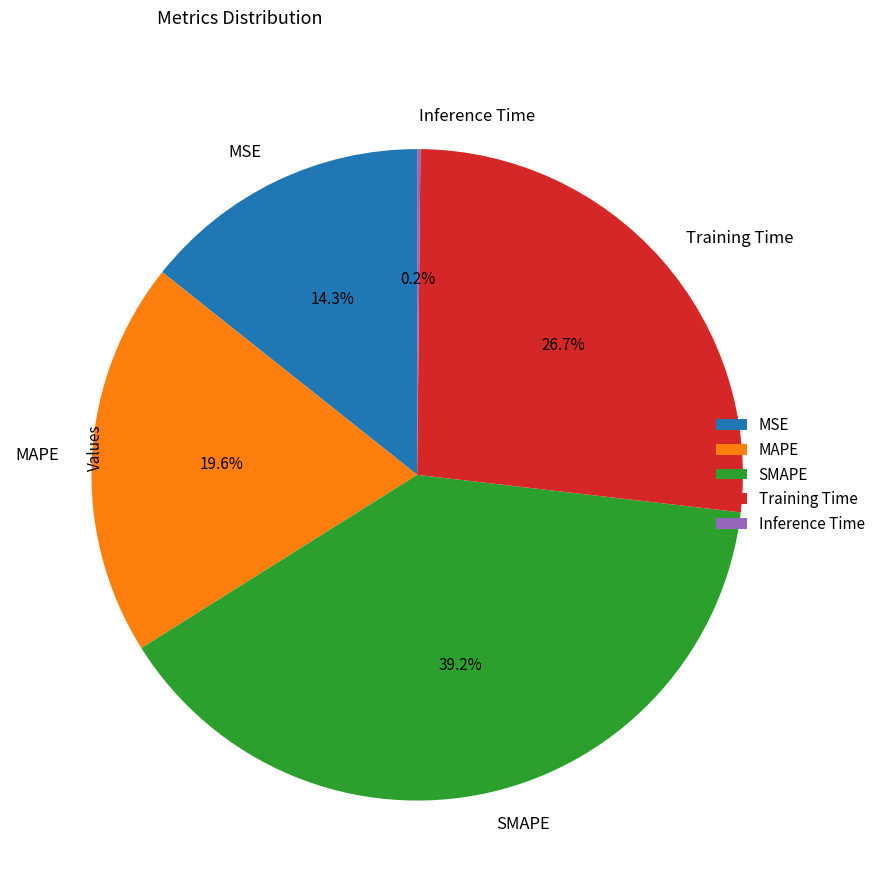

True or false: SMAPE accounts for 39% of the total.

True